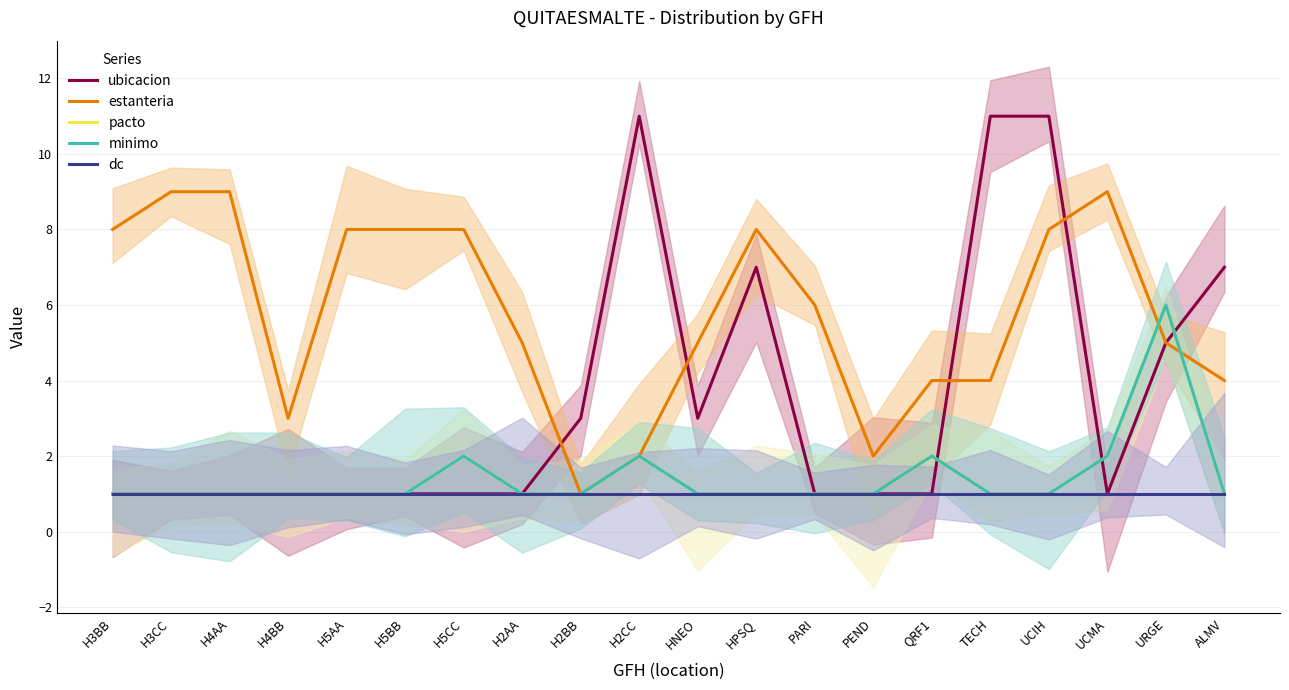

Does the chart have visible grid lines?

Yes